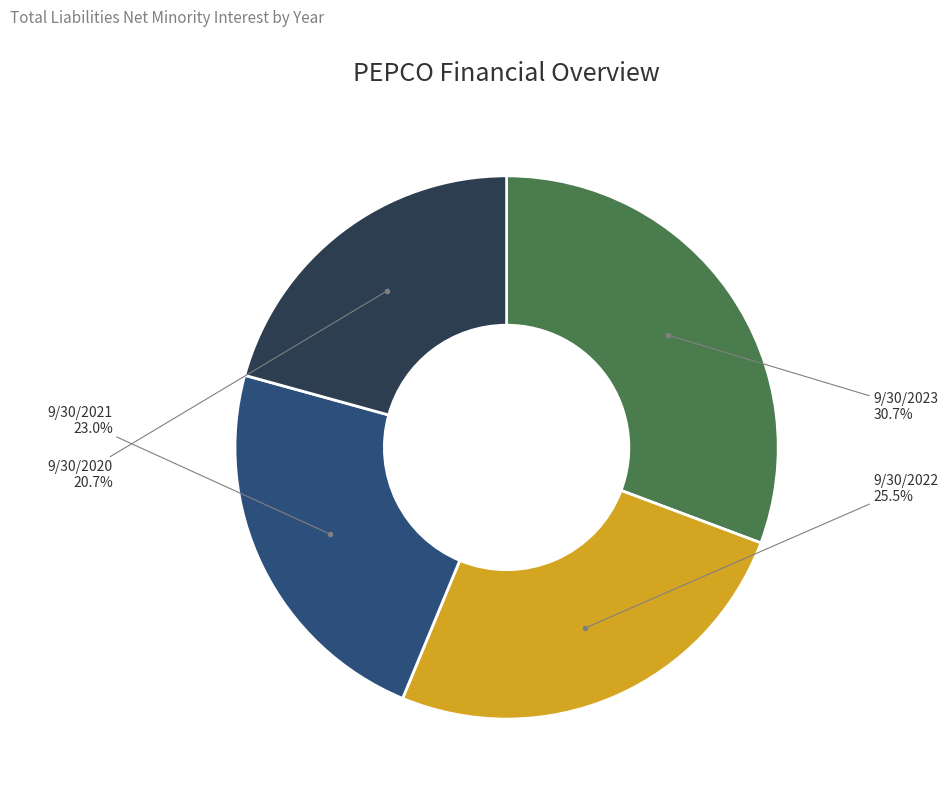

Which category has the biggest portion of the pie?

9/30/2023